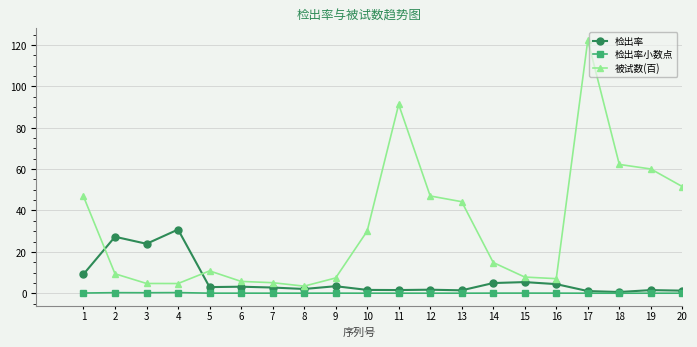

What is the difference between the highest and lowest values at 10?

30.0